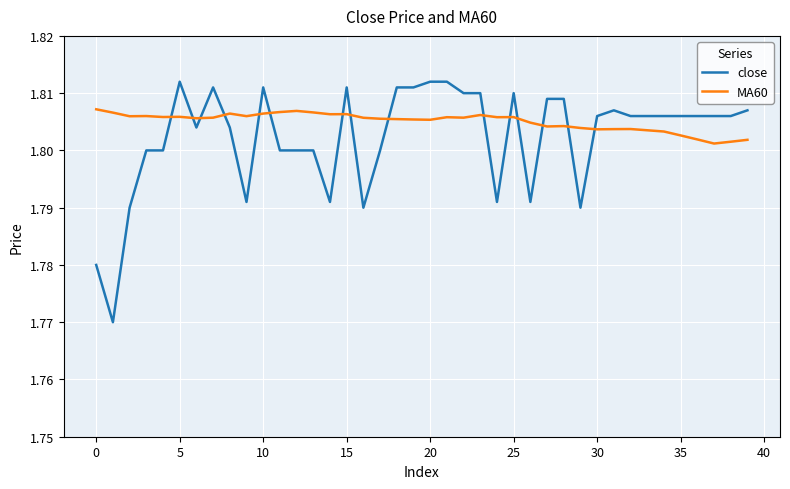

True or false: MA60 and close intersect in this chart.

True